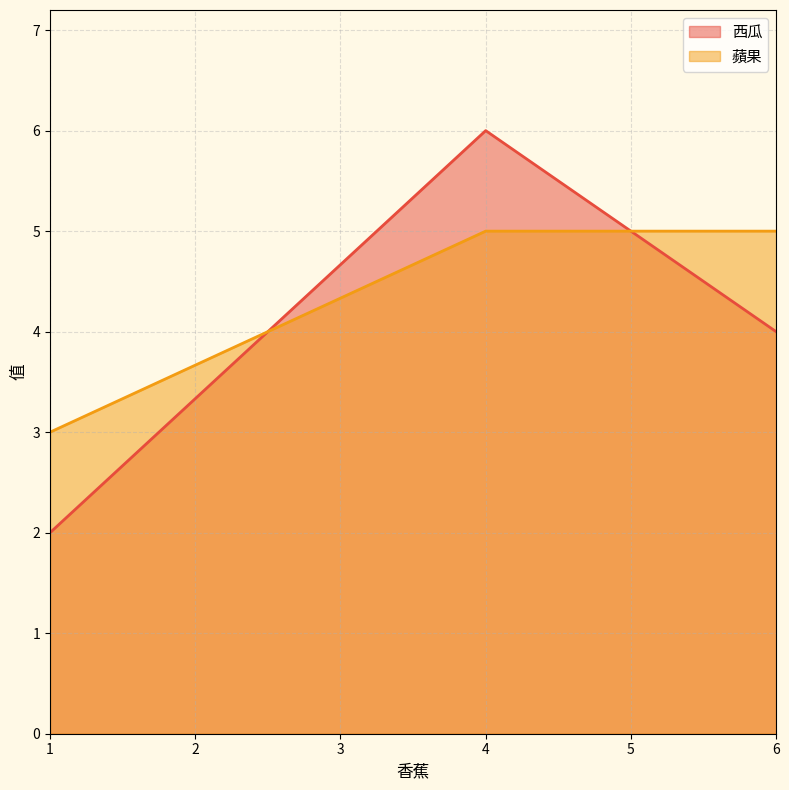

Is it true that 西瓜 equals 2 at 1?

True